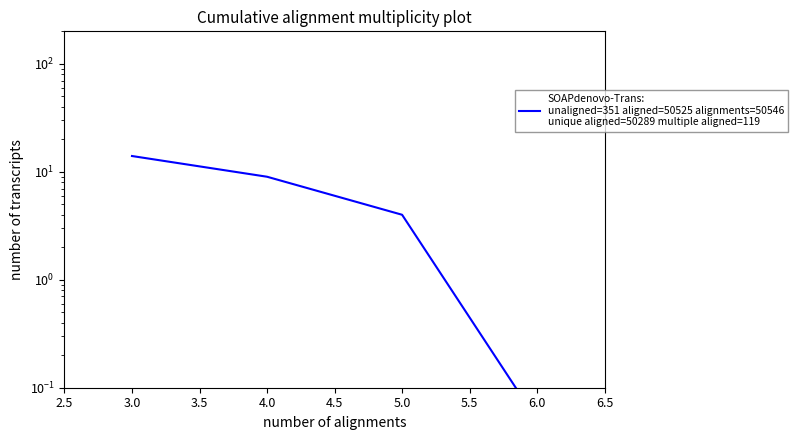

How many data points does each series have?

4